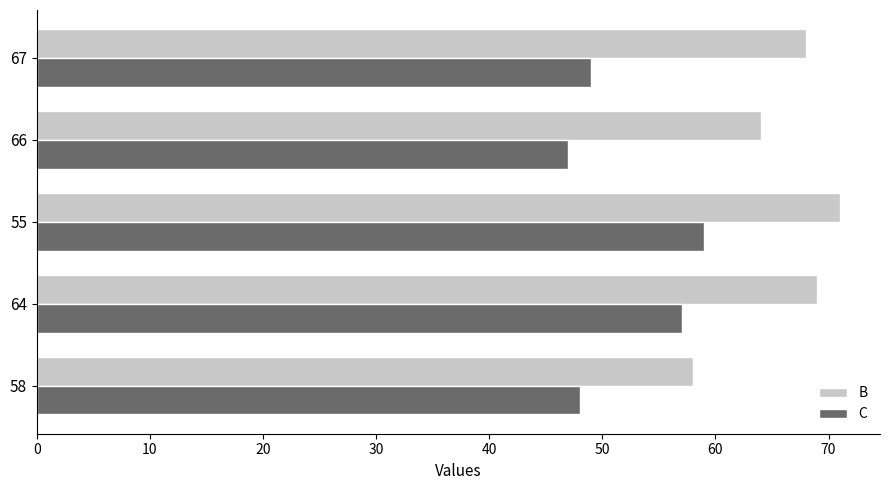

What is the difference between the second highest and second lowest values in the B series?

5